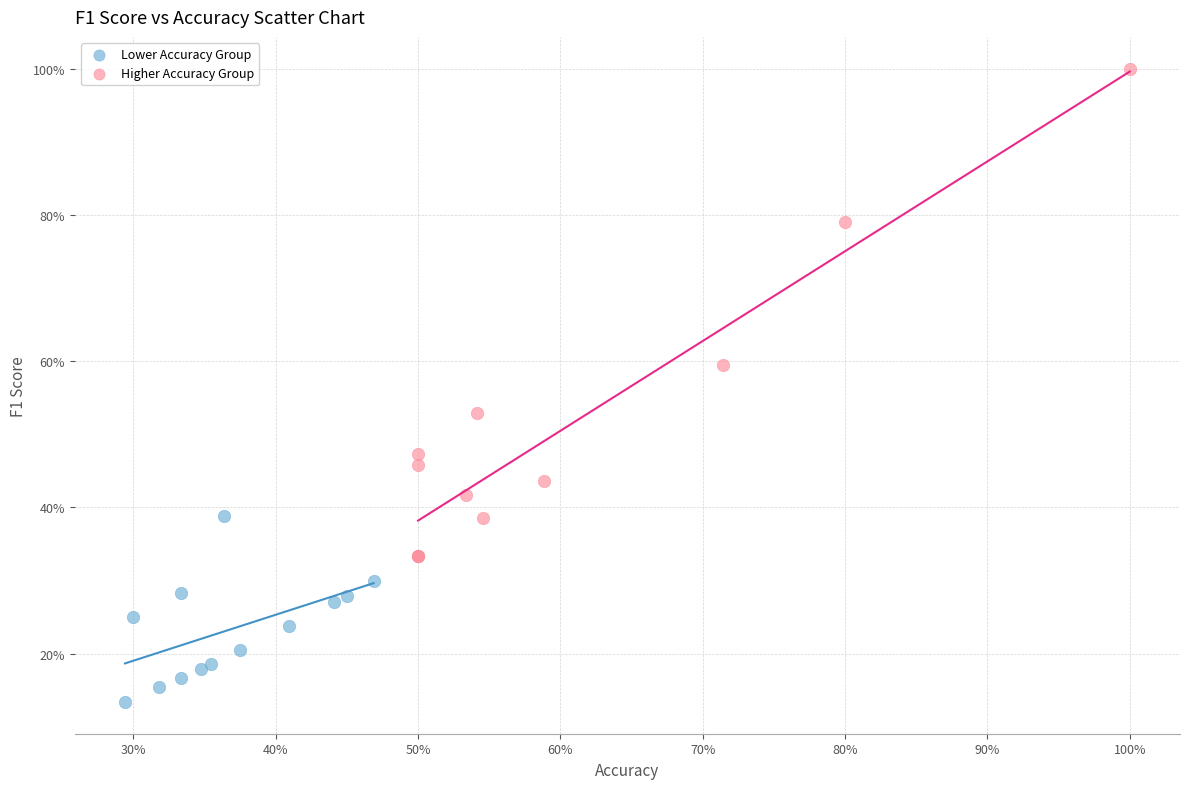

What are all the series names shown in the legend?

Lower Accuracy Group, Higher Accuracy Group